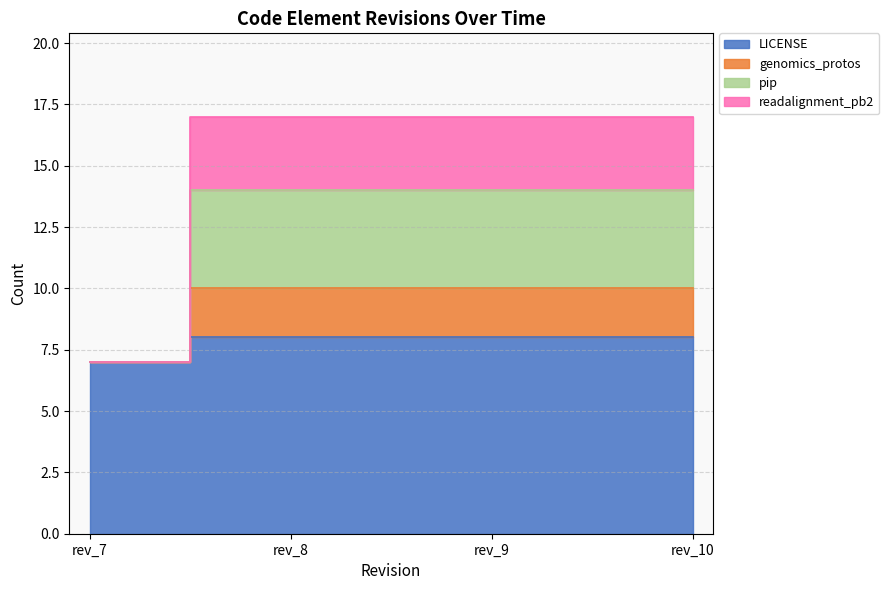

True or false: pip and LICENSE cross at least once.

False